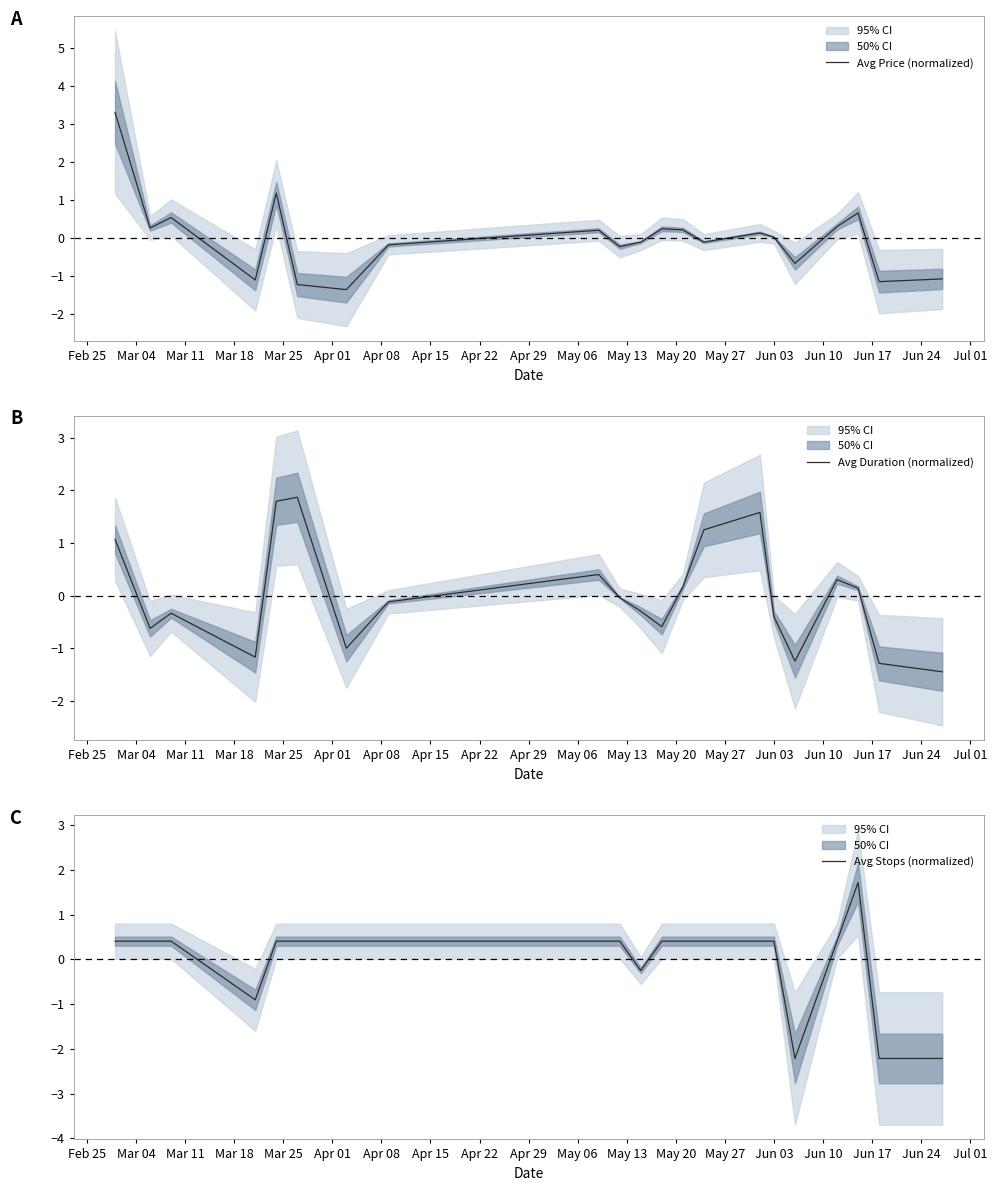

What are all the series names shown in the legend?

Avg Price (normalized), Avg Duration (normalized), Avg Stops (normalized)